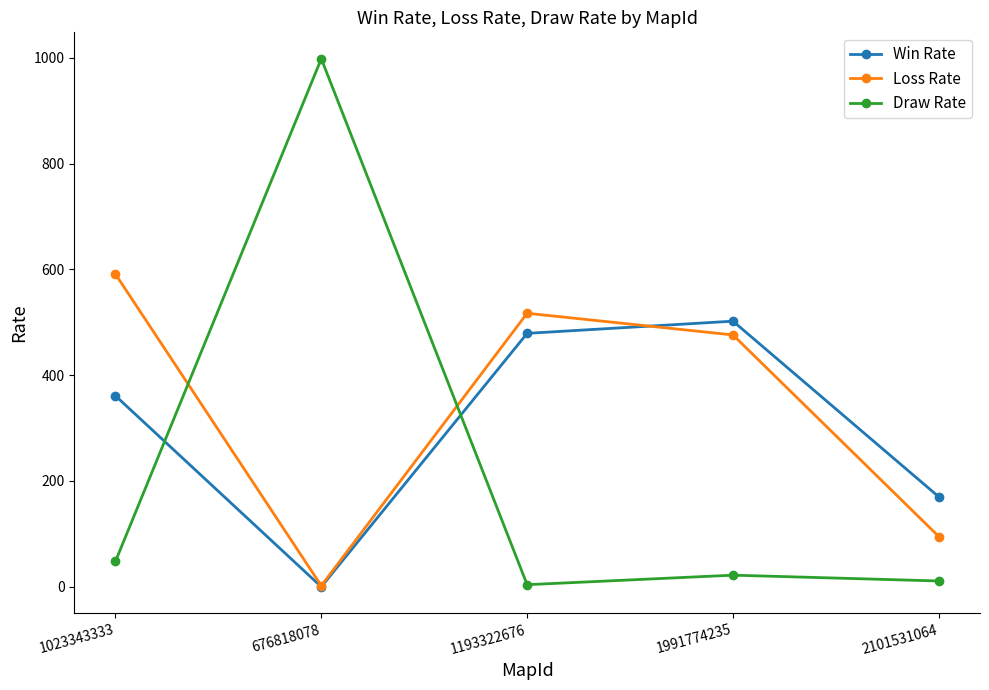

True or false: Win Rate has more than 2 points higher than both neighbors.

False